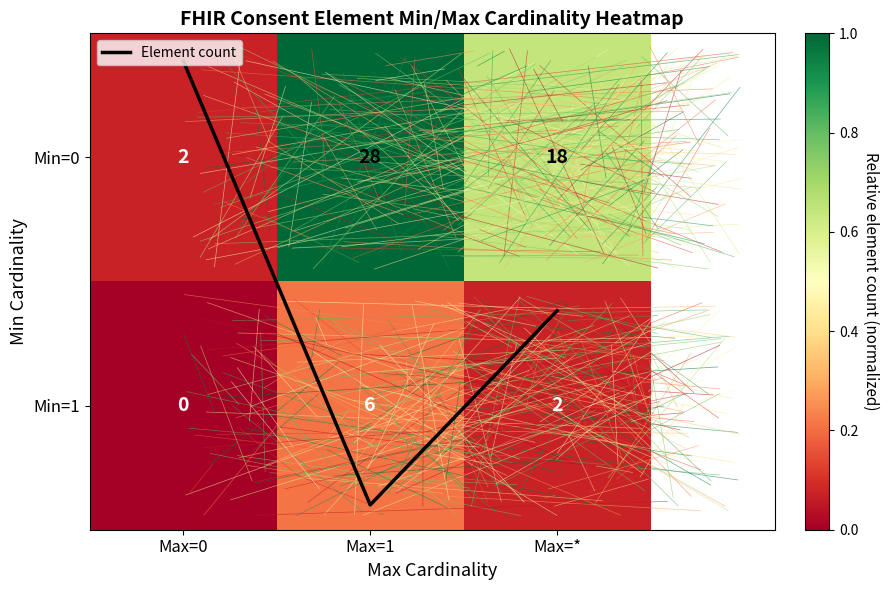

What value does the Element count series have at Max=*?

0.6